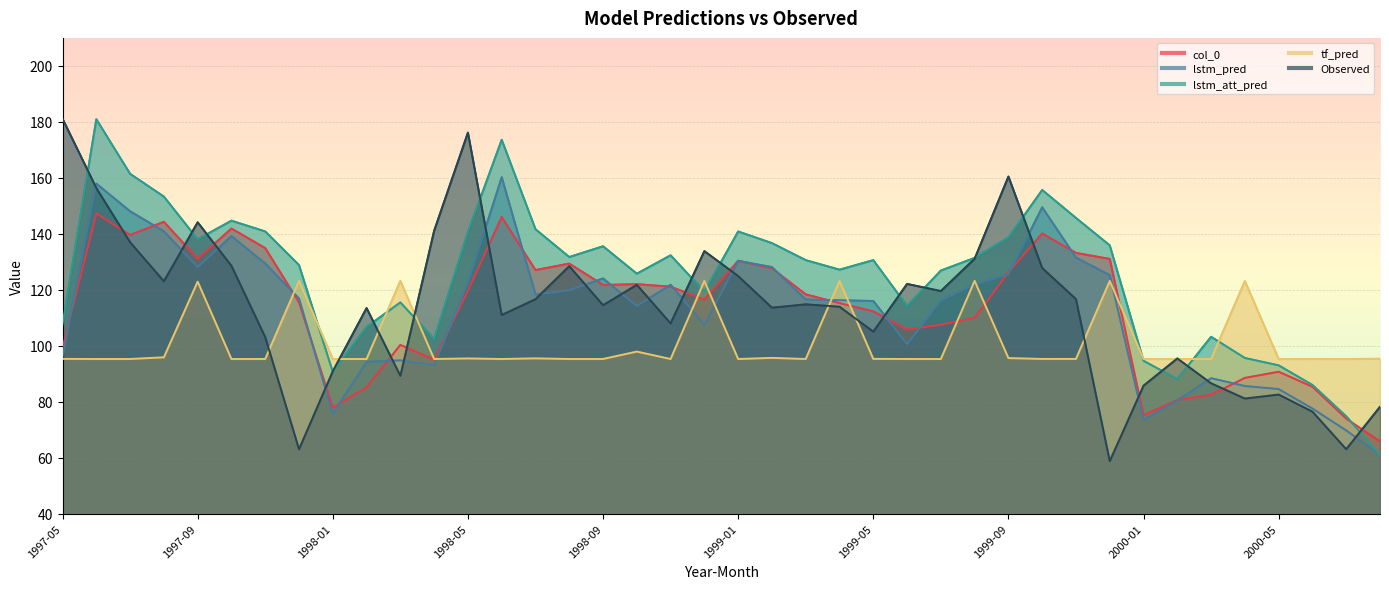

What is the sum of all tf_pred values?

4037.2